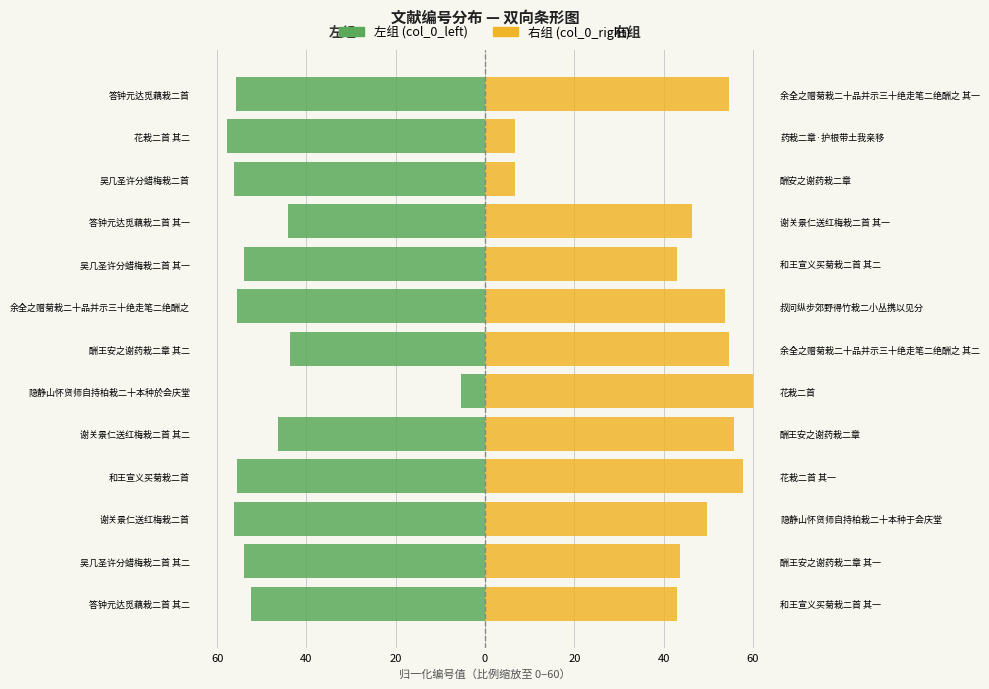

True or false: 左组 (col_0_left) has a value of -52.4 at 答钟元达觅藕栽二首 其二.

True